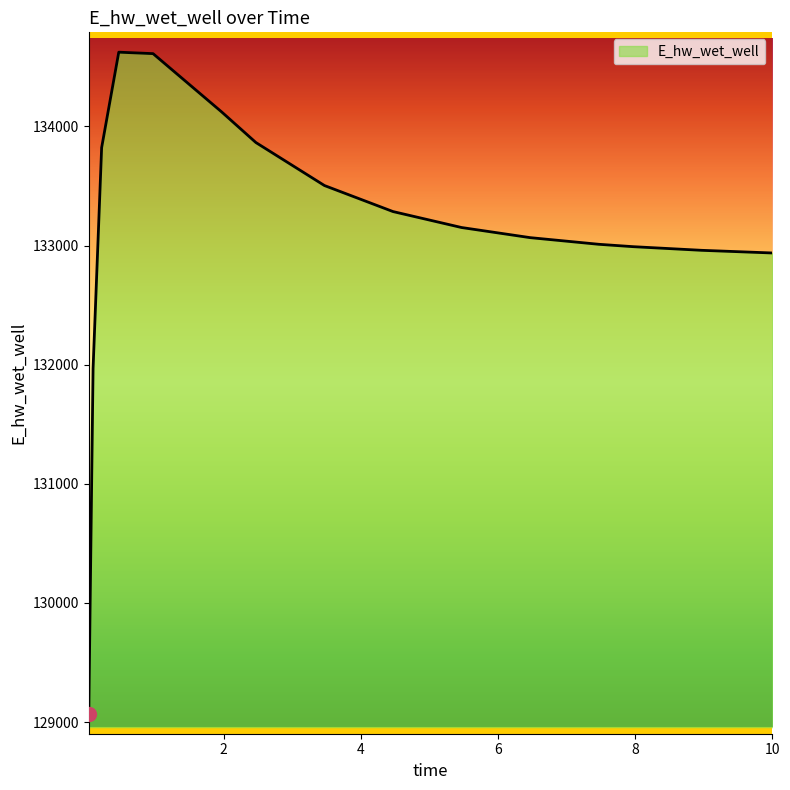

What is the greatest value displayed?

134623.8